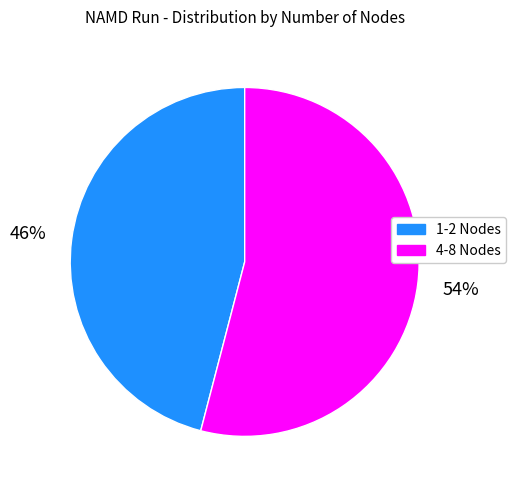

True or false: 4-8 Nodes accounts for 61% of the total.

False